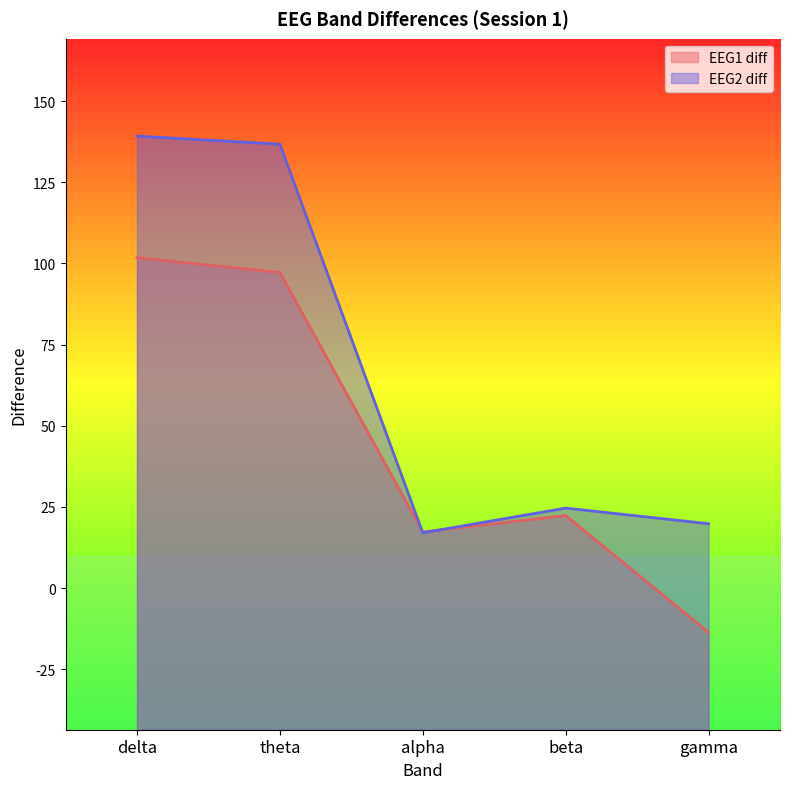

List the labels in order of EEG1 diff value, largest first.

delta, theta, beta, alpha, gamma